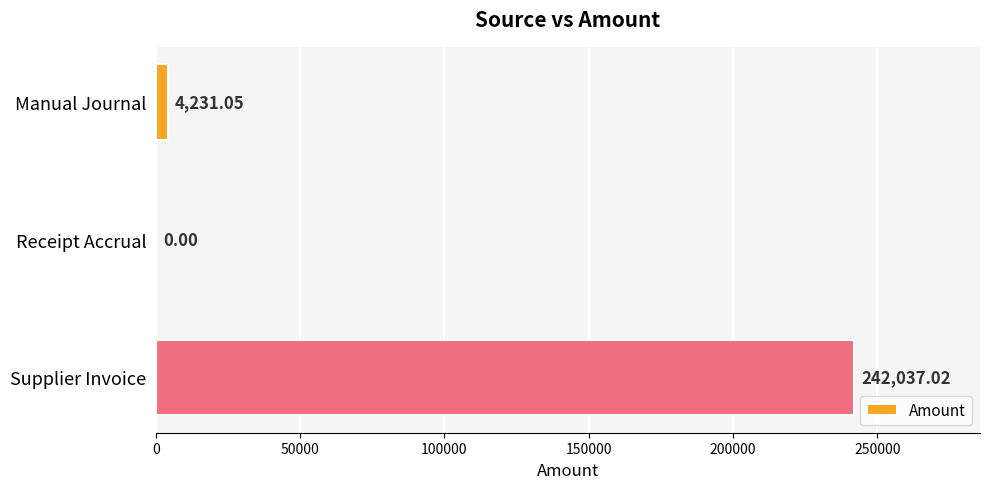

Between Receipt Accrual and Manual Journal, which is larger?

Manual Journal